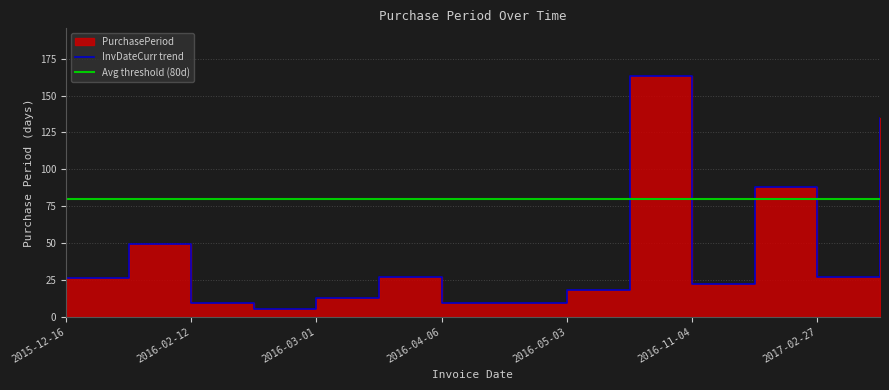

Reading left to right, transcribe all the data shown in this chart.

26	49	9	5	13	27	9	9	18	163	22	88	27	135